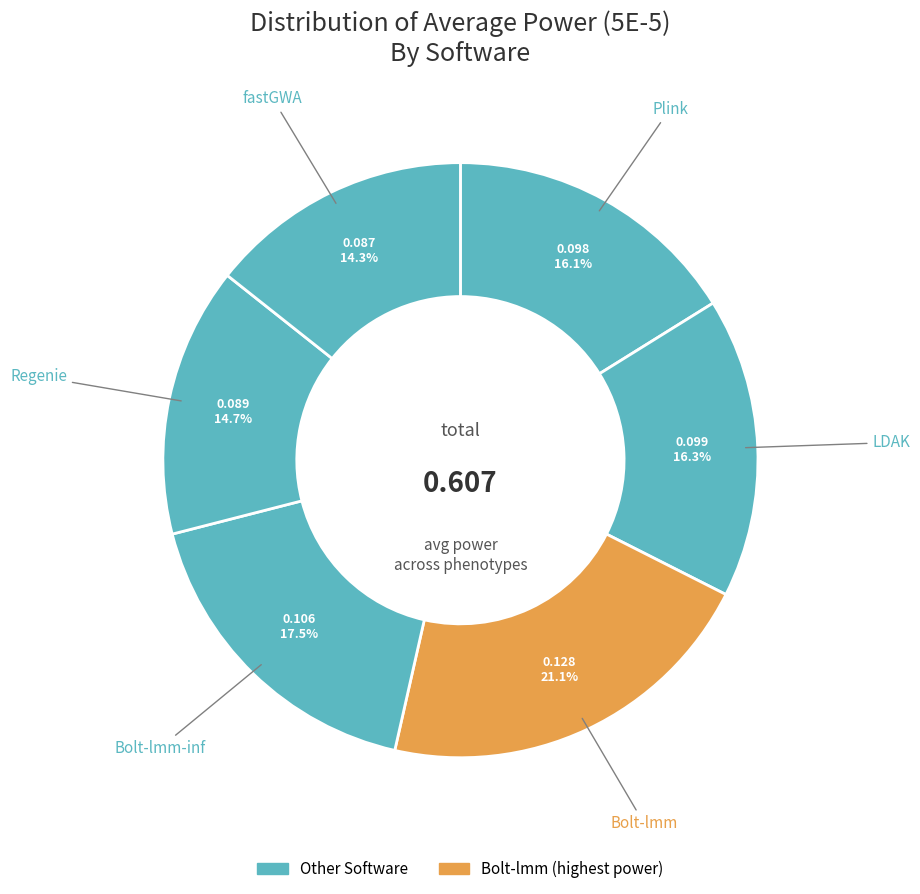

Is there a majority slice in this chart?

No